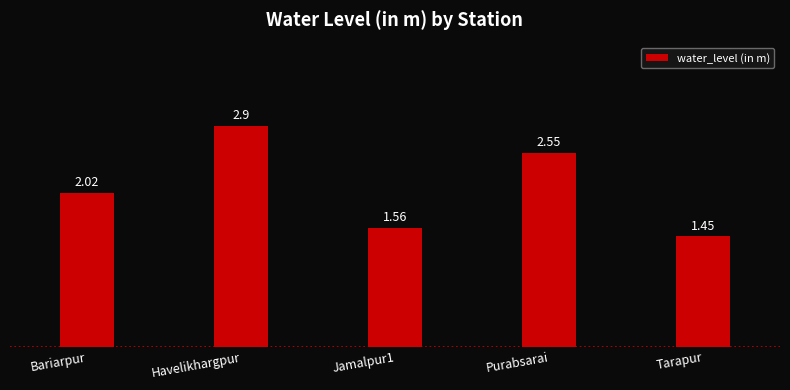

Which label corresponds to the largest value in the chart?

Havelikhargpur